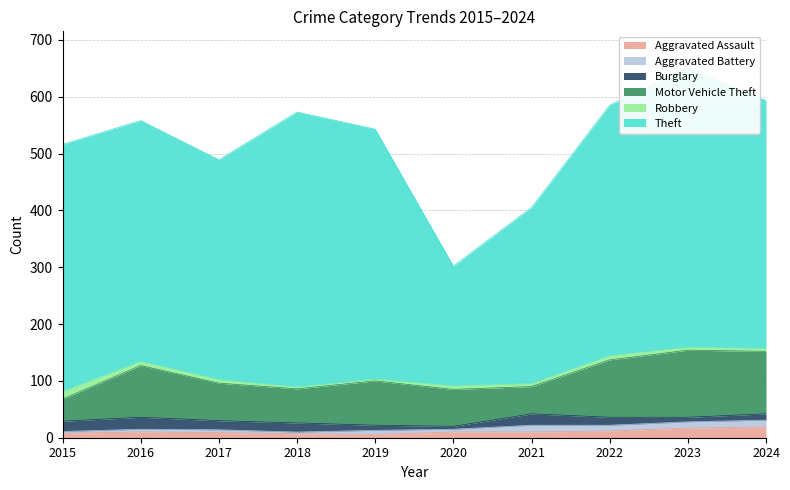

At how many categories does at least one series exceed 6?

10